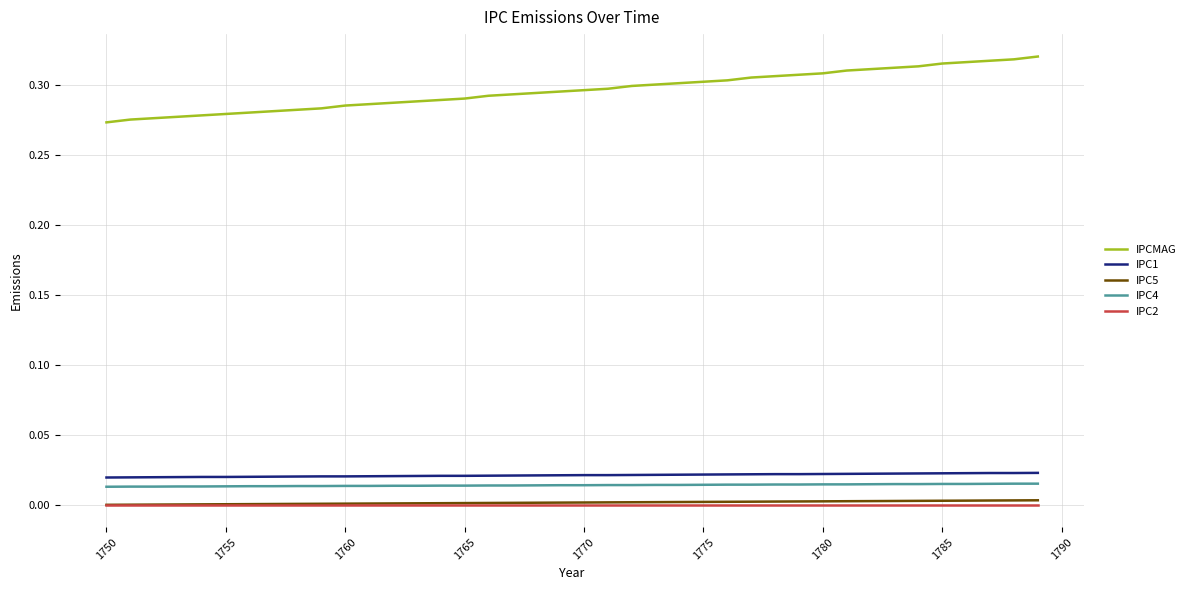

Which series has the largest total across all categories?

IPCMAG